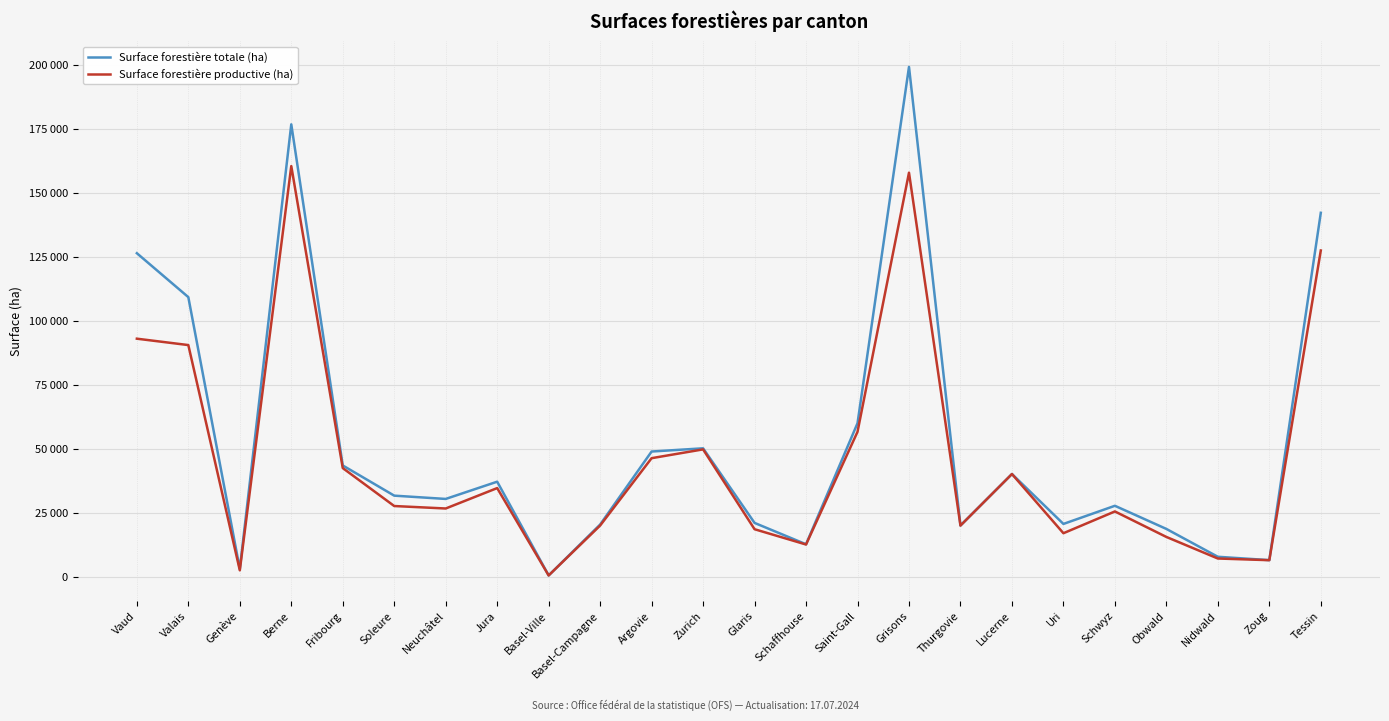

At which category does Surface forestière productive (ha) reach its first local valley?

Genève